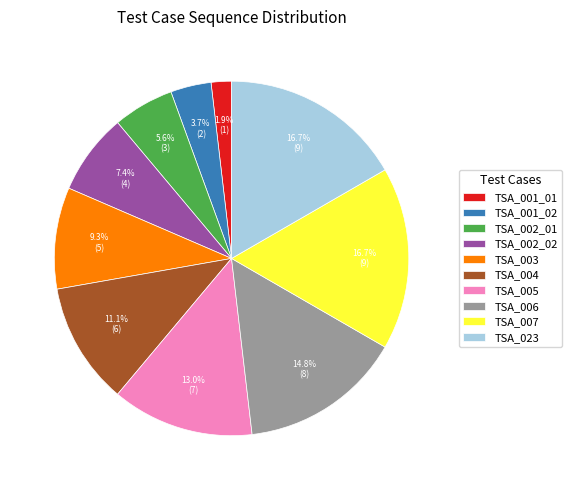

Between TSA_002_02 and TSA_003, which is larger?

TSA_003